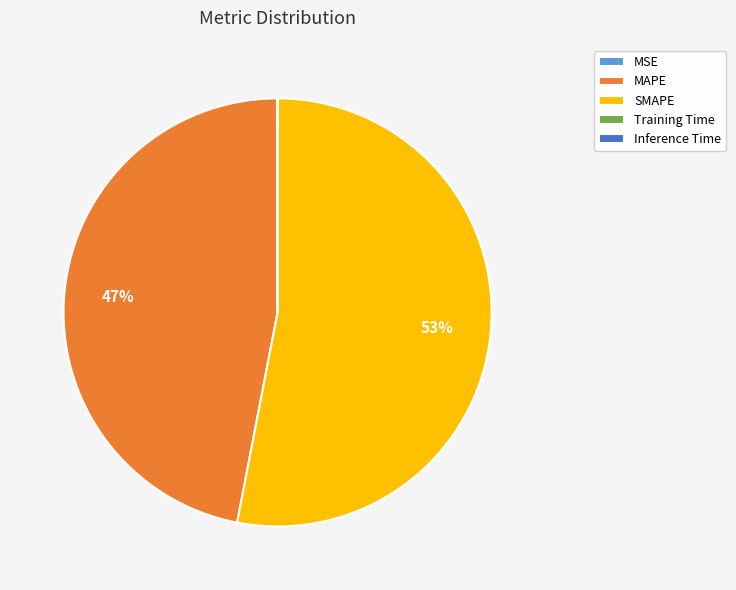

What percentage is the SMAPE slice, to the nearest percent?

53%